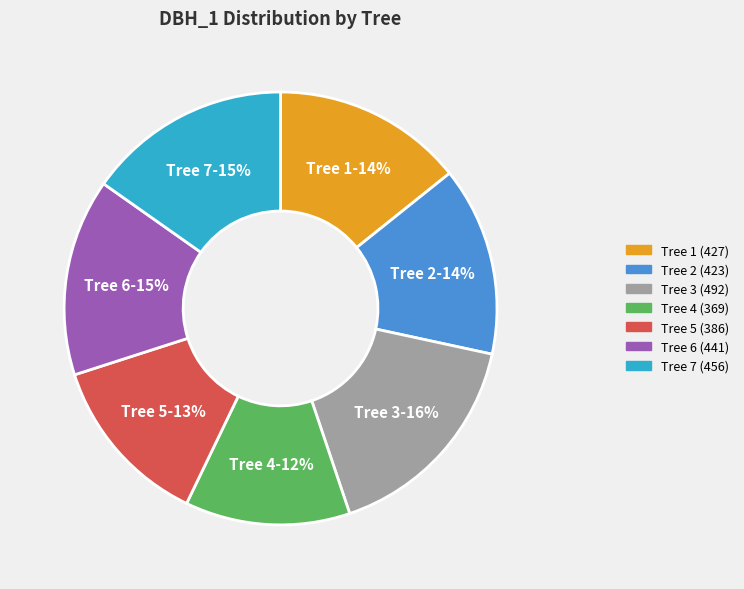

Count the number of slices in the pie.

7